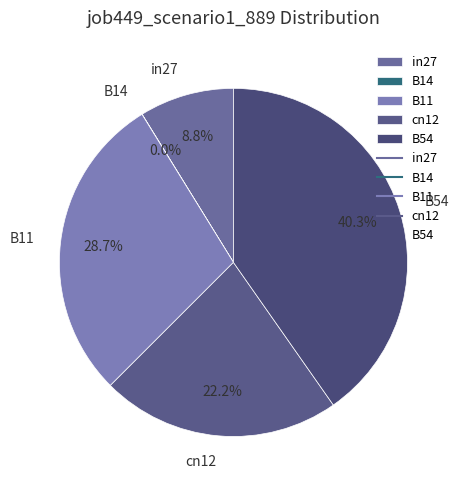

To the nearest percent, what is the combined percentage of in27 and B54?

49%